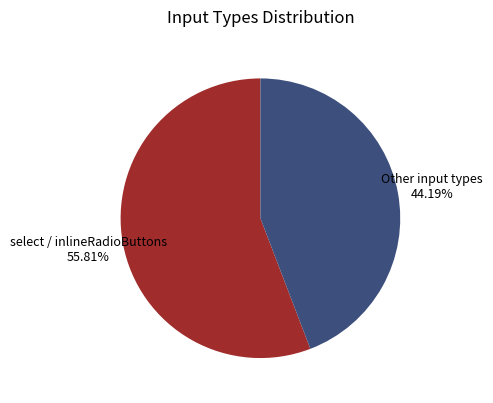

What is the ratio of the value at select / inlineRadioButtons to the value at Other input types?

1.3